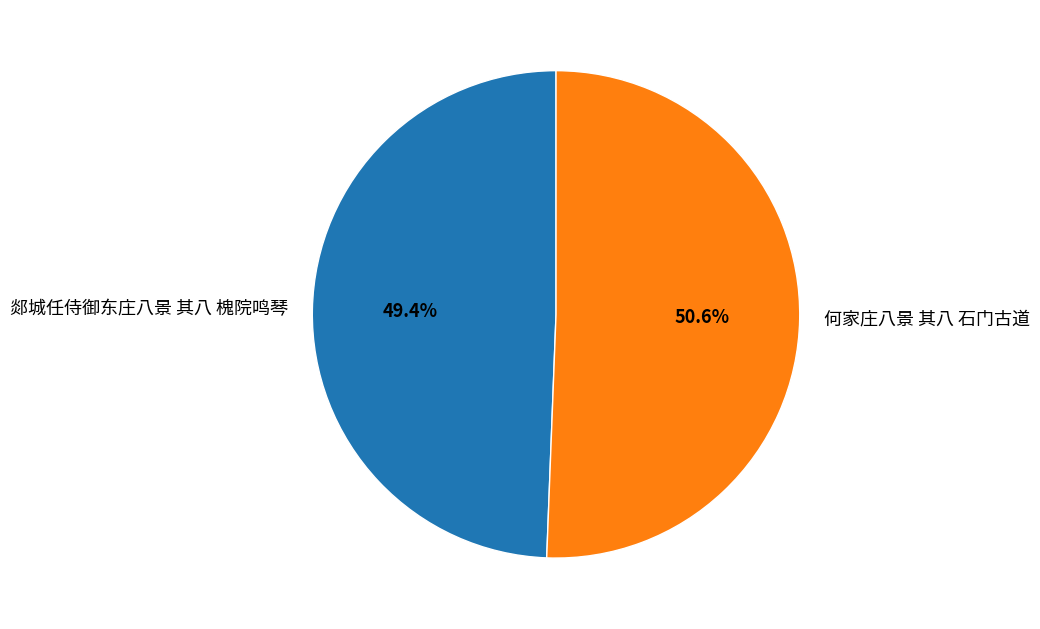

To the nearest percent, what portion does 何家庄八景 其八 石门古道 represent?

51%